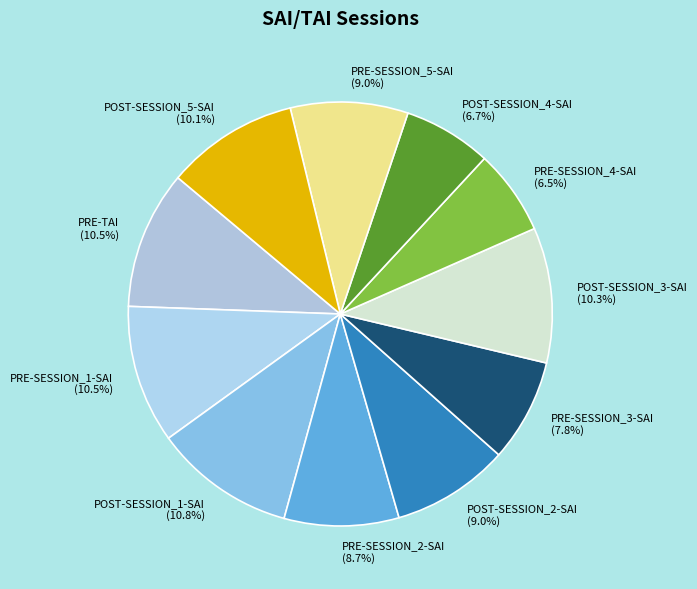

Combined, what portion of the pie is PRE-SESSION_4-SAI and POST-SESSION_1-SAI?

17.3%